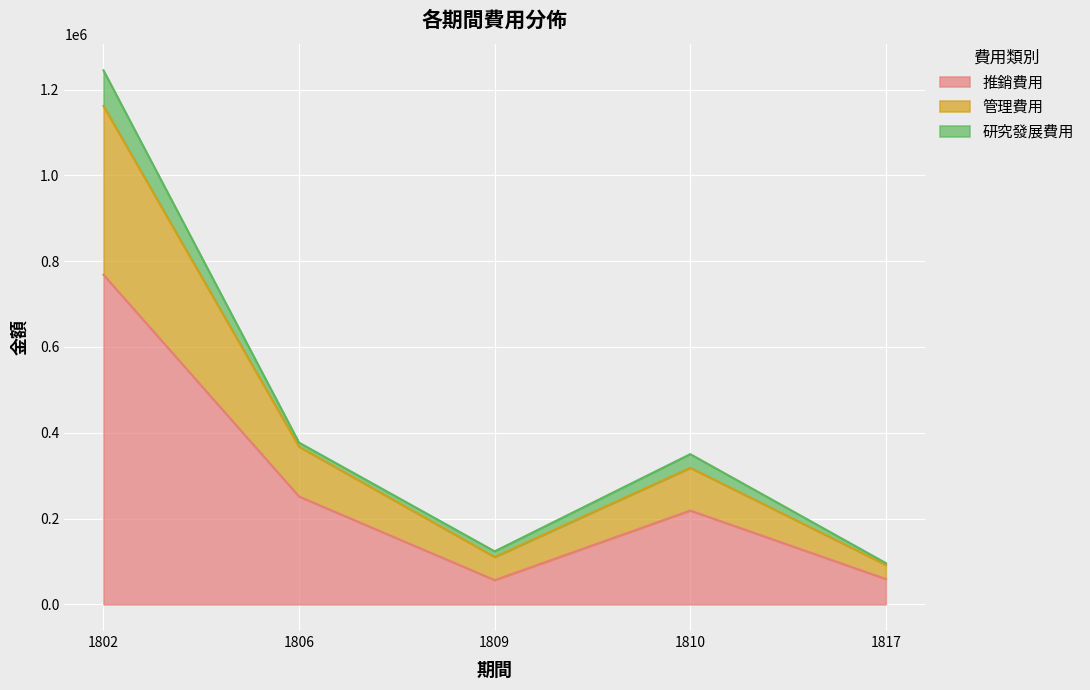

What is the smallest value displayed?

56447